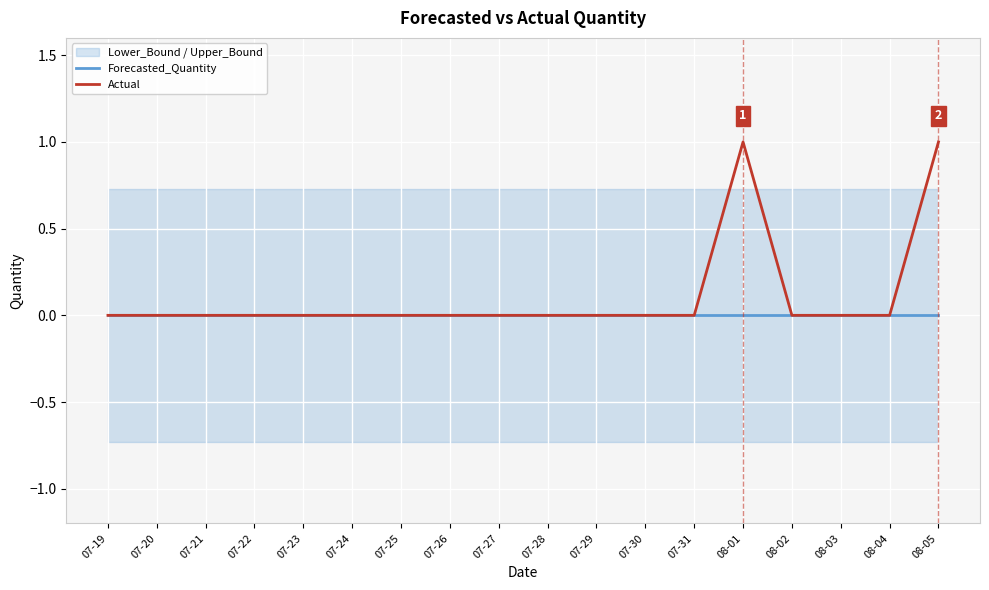

Is this an area chart (filled region under the line)?

No